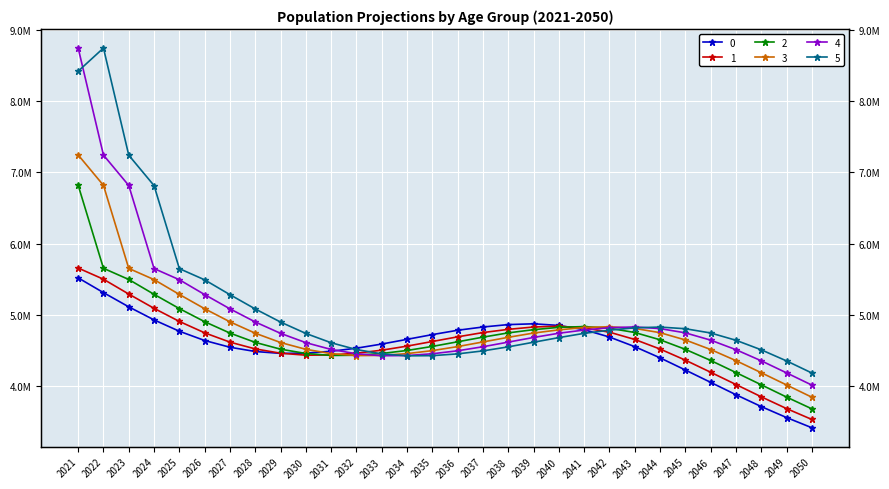

Reading right to left, transcribe all the data shown in this chart.

0: 2050=3417005.3	2049=3560232.2	2048=3714083.5	2047=3880466.4	2046=4054023.3	2045=4226965.5	2044=4397888.1	2043=4554825.6	2042=4689702.5	2041=4792572.4	2040=4852329.8	2039=4875354.2	2038=4864299.3	2037=4830482.2	2036=4784734.6	2035=4723775.9	2034=4657443.6	2033=4591225.6	2032=4533173.5	2031=4490073.4	2030=4463941.2	2029=4460132.8	2028=4486977.5	2027=4546407.0	2026=4641092.9	2025=4770979.9	2024=4930198.9	2023=5113318.4	2022=5312834.0	2021=5520097.6
1: 2050=3533217.1	2049=3686022.9	2048=3851290.3	2047=4023706.6	2046=4195545.6	2045=4365417.3	2044=4521448.1	2043=4655624.1	2042=4758071.6	2041=4817762.7	2040=4841026.7	2039=4830493.9	2038=4797397.6	2037=4752492.3	2036=4692517.5	2035=4627243.2	2034=4562121.3	2033=4505155.0	2032=4463094.0	2031=4437951.4	2030=4435063.4	2029=4462729.3	2028=4522892.6	2027=4618236.8	2026=4748735.1	2025=4908573.9	2024=5092369.0	2023=5292663.3	2022=5500848.4	2021=5657648.9
2: 2050=3682394.5	2049=3847508.7	2048=4019766.7	2047=4191450.3	2046=4361170.9	2045=4517067.0	2044=4651132.5	2043=4753503.4	2042=4813162.1	2041=4836431.8	2040=4825939.8	2039=4792908.6	2038=4748082.5	2037=4688204.1	2036=4623034.0	2035=4558019.7	2034=4501157.1	2033=4459190.8	2032=4434132.9	2031=4431316.1	2030=4459034.4	2029=4519231.8	2028=4614592.2	2027=4745092.0	2026=4904925.1	2025=5088714.6	2024=5289011.6	2023=5497216.2	2022=5654091.9	2021=6819748.4
3: 2050=3845342.4	2049=4017512.6	2048=4189110.6	2047=4358748.9	2046=4514572.7	2045=4648580.5	2044=4750913.6	2043=4810560.5	2042=4833840.7	2041=4823379.8	2040=4790394.0	2039=4745622.0	2038=4685807.8	2037=4620707.1	2036=4555764.6	2035=4498972.4	2034=4457072.3	2033=4432076.0	2032=4429314.7	2031=4457079.6	2030=4517315.4	2029=4612706.7	2028=4743231.8	2027=4903089.3	2026=5086905.9	2025=5287237.2	2024=5495487.0	2023=5652436.8	2022=6817906.1	2021=7244565.4
4: 2050=4015389.8	2049=4186905.2	2048=4356463.6	2047=4512216.5	2046=4646166.6	2045=4748460.6	2044=4808092.5	2043=4831378.2	2042=4820942.0	2041=4787994.3	2040=4743268.1	2039=4683509.0	2038=4618468.0	2037=4553587.1	2036=4496854.8	2035=4455010.1	2034=4430064.2	2033=4427346.6	2032=4455145.9	2031=4515407.0	2030=4610815.1	2029=4741350.3	2028=4901215.1	2027=5085040.3	2026=5285385.7	2025=5493659.4	2024=5650662.2	2023=6815899.0	2022=7242580.5	2021=8745860.9
5: 2050=4185226.9	2049=4354724.8	2048=4510424.1	2047=4644330.8	2046=4746595.6	2045=4806216.5	2044=4829507.2	2043=4819090.4	2042=4786172.3	2041=4741481.6	2040=4681765.3	2039=4616770.6	2038=4551937.4	2037=4495251.6	2036=4453450.1	2035=4428543.7	2034=4425860.6	2033=4453687.4	2032=4513969.5	2031=4609392.2	2030=4739937.1	2029=4899809.9	2028=5083644.2	2027=5284003.1	2026=5492297.9	2025=5649343.8	2024=6814412.3	2023=7241115.1	2022=8744233.8	2021=8419244.6